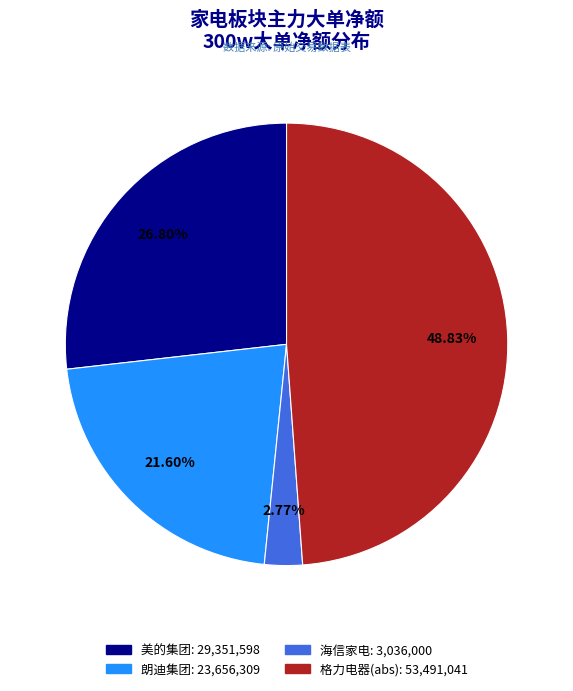

Does any single category account for the majority?

No